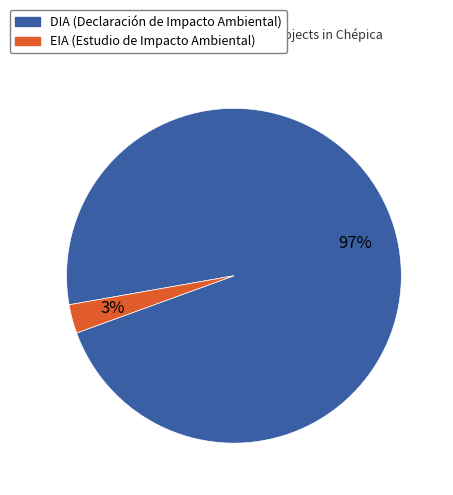

Combined, do EIA and DIA account for over 50%?

Yes